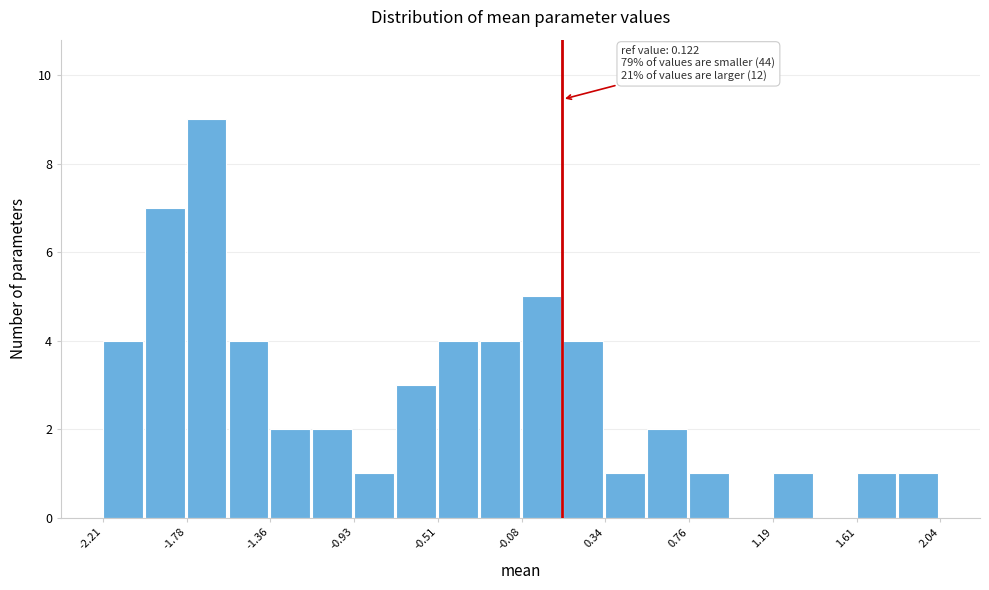

Which range on the x-axis has the tallest bar?

-1.80 to -1.55